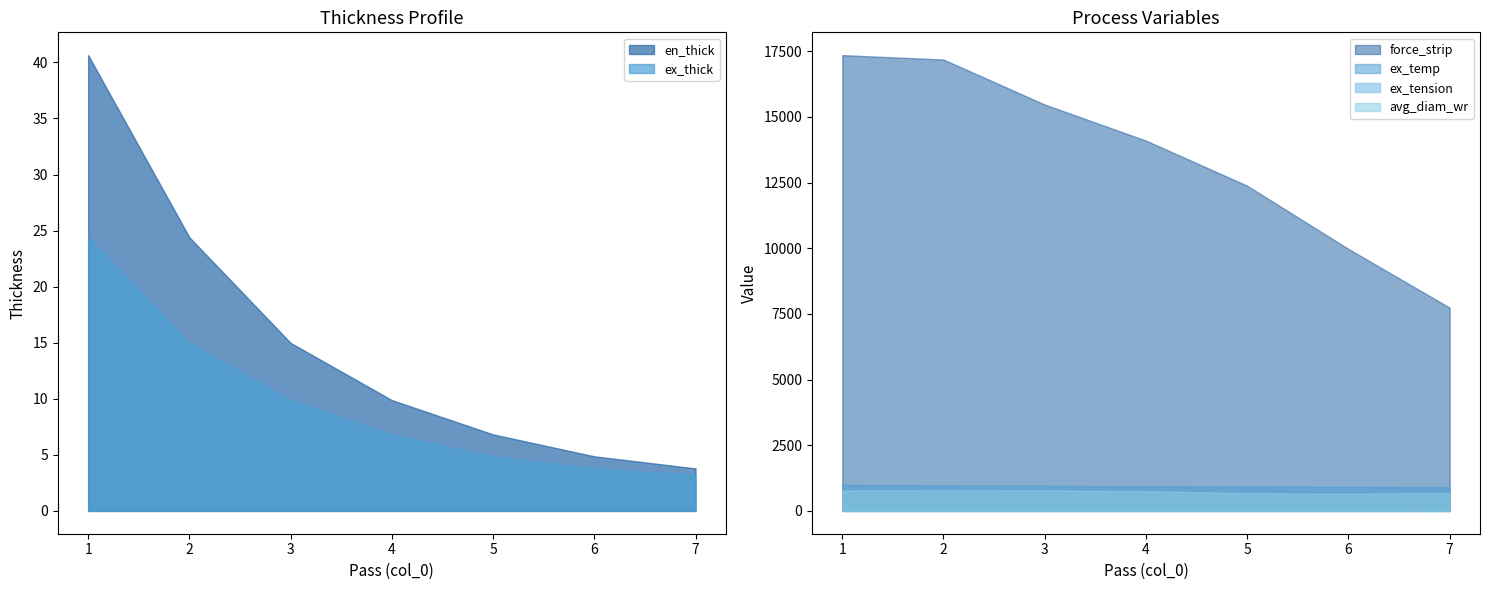

Which category has the lowest value in the avg_diam_wr series?

6